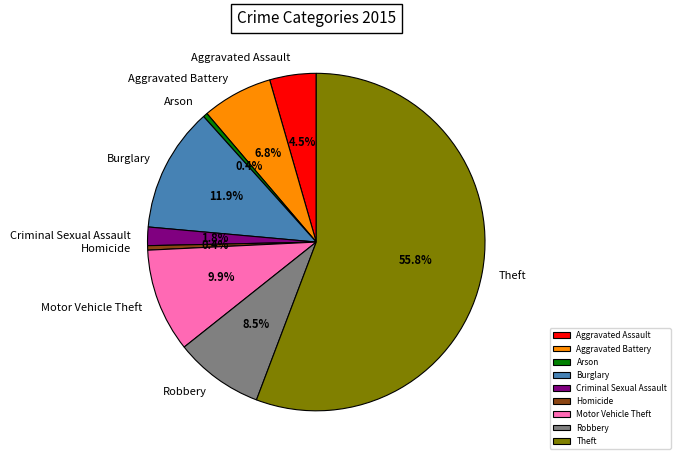

Which has a higher value, Arson or Criminal Sexual Assault?

Criminal Sexual Assault